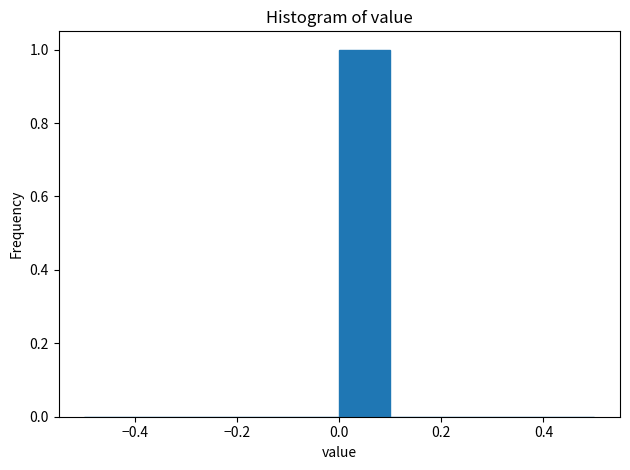

What is the height of the bar covering 0.0 to 0.1 on the x-axis? The values are not printed on the chart, so give them approximately, as read against the axis.

1